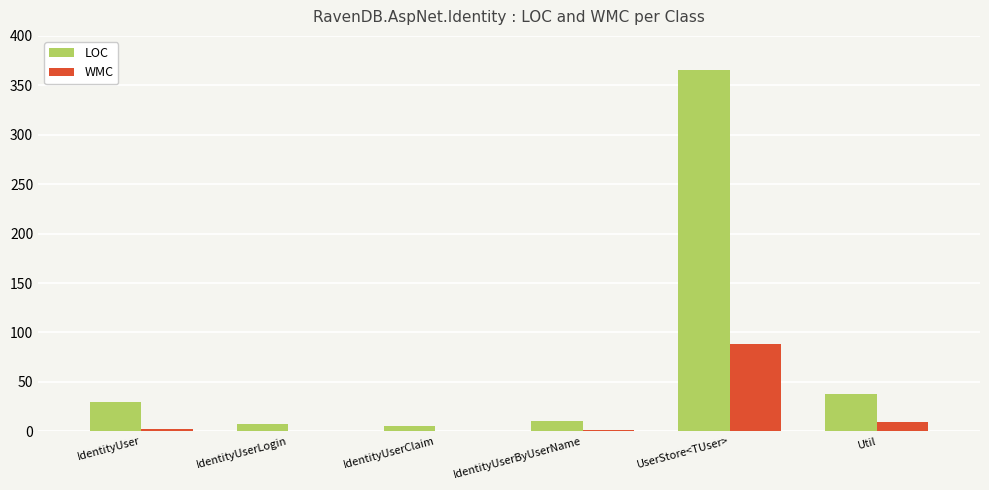

What are all the series names shown in the legend?

LOC, WMC